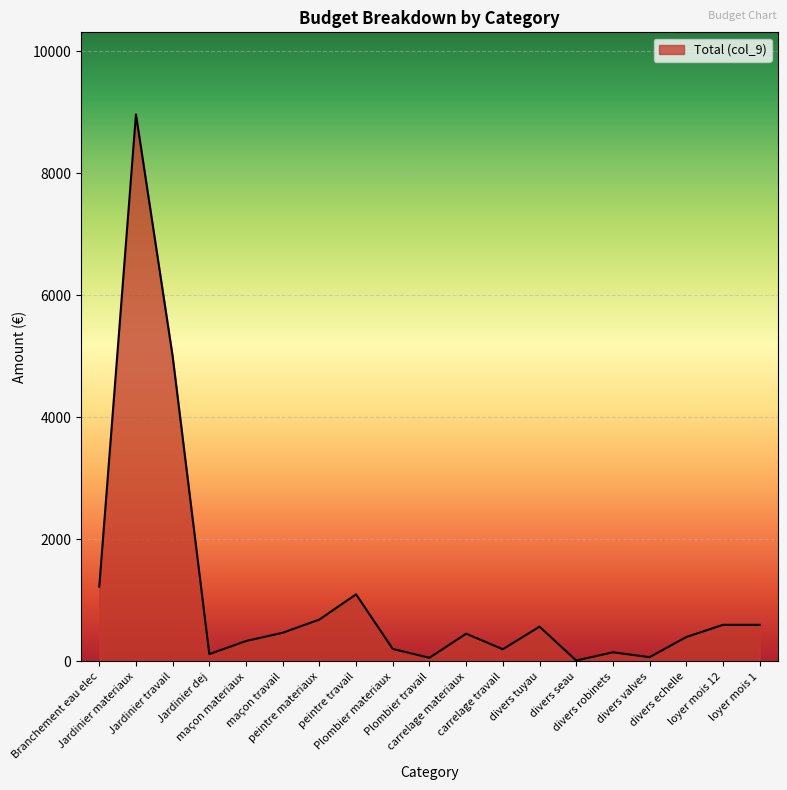

What is the maximum value shown in the chart?

8966